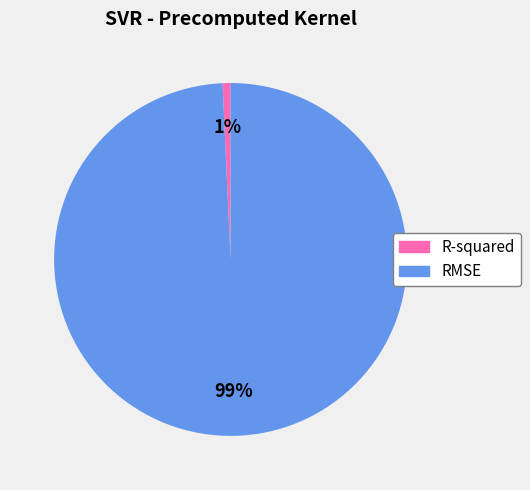

To the nearest percent, what percentage of the pie is R-squared?

1%